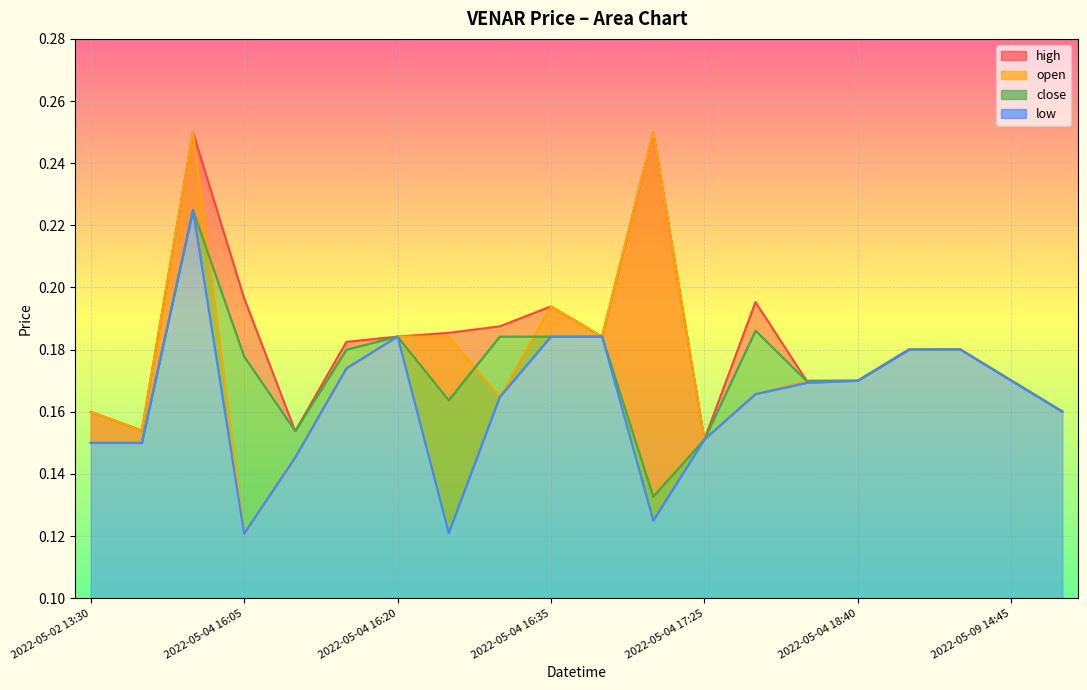

True or false: low and close intersect in this chart.

False